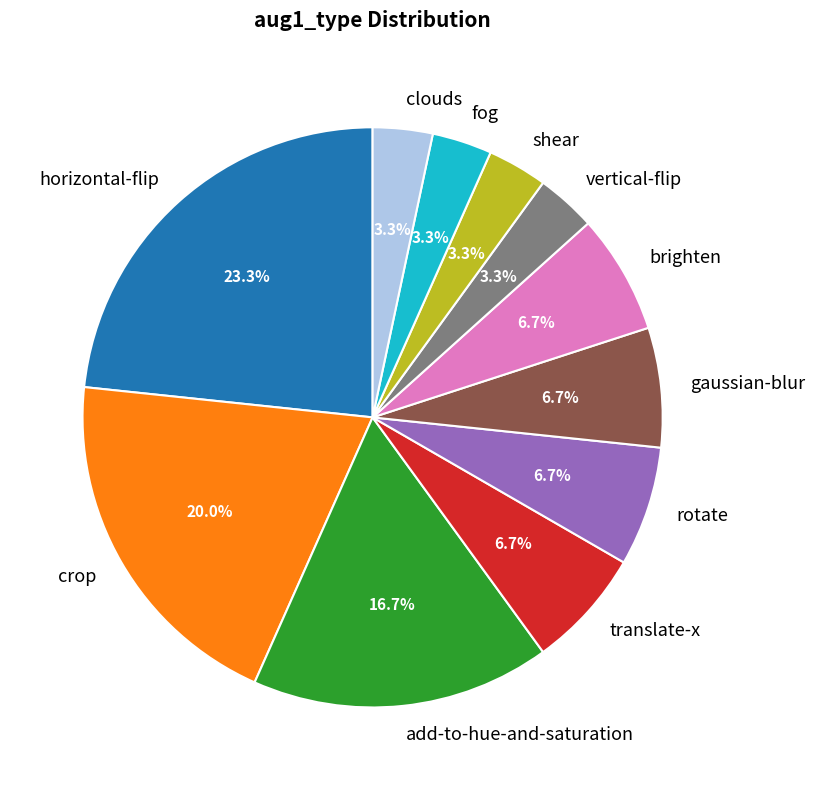

Is it true that clouds is 3% of the pie?

True